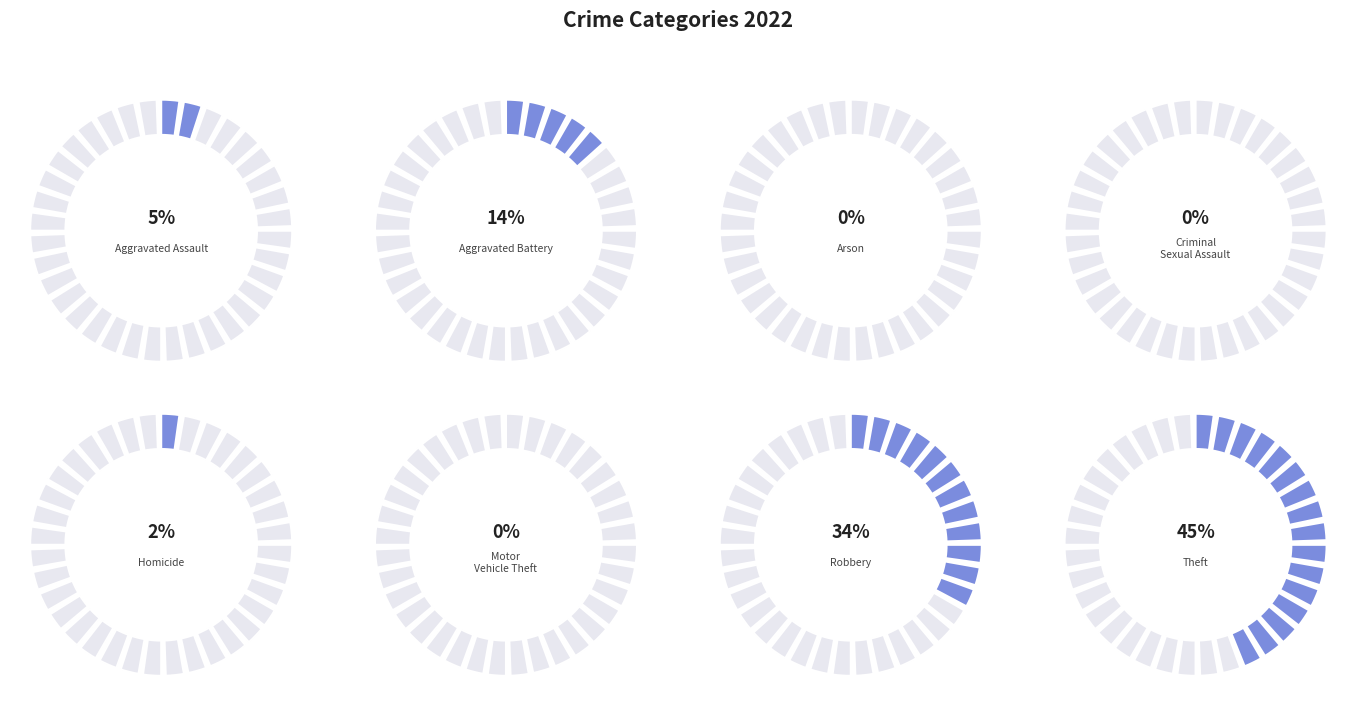

Combined, do Criminal Sexual Assault and Robbery account for over 50%?

No